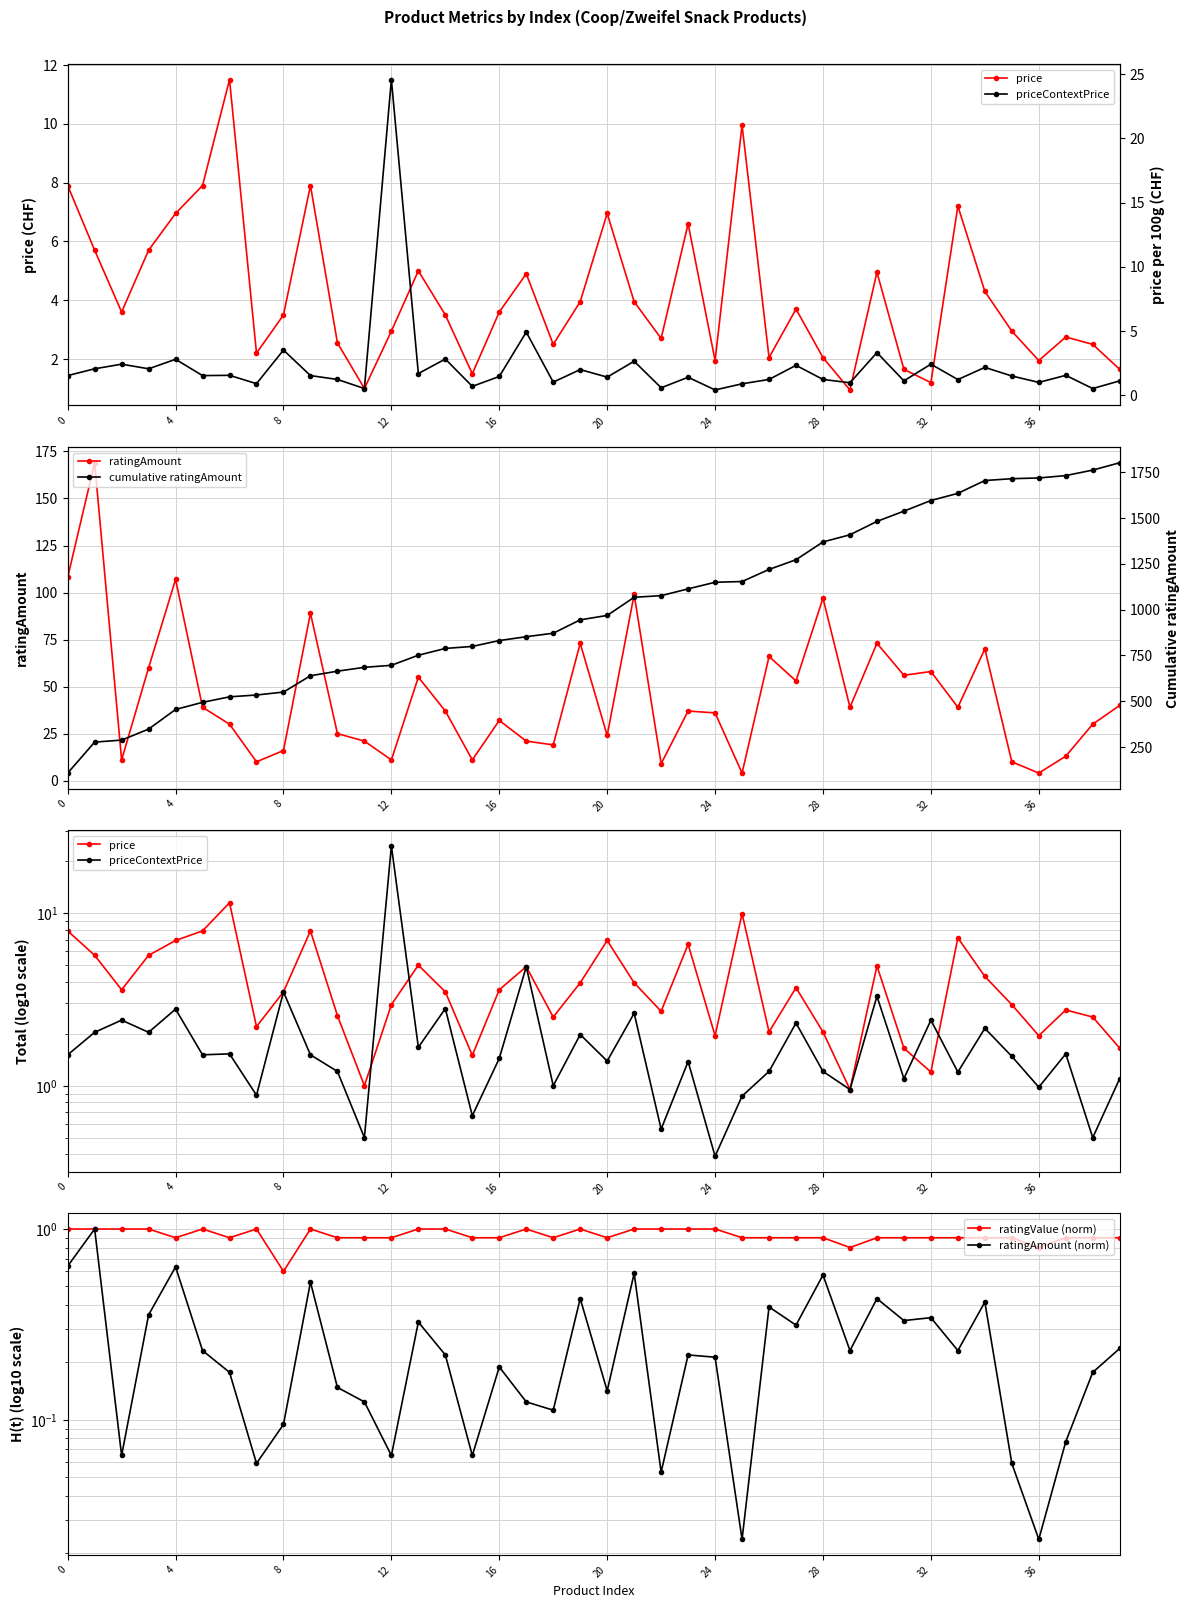

True or false: ratingAmount (norm) has more than 0 points higher than both neighbors.

True